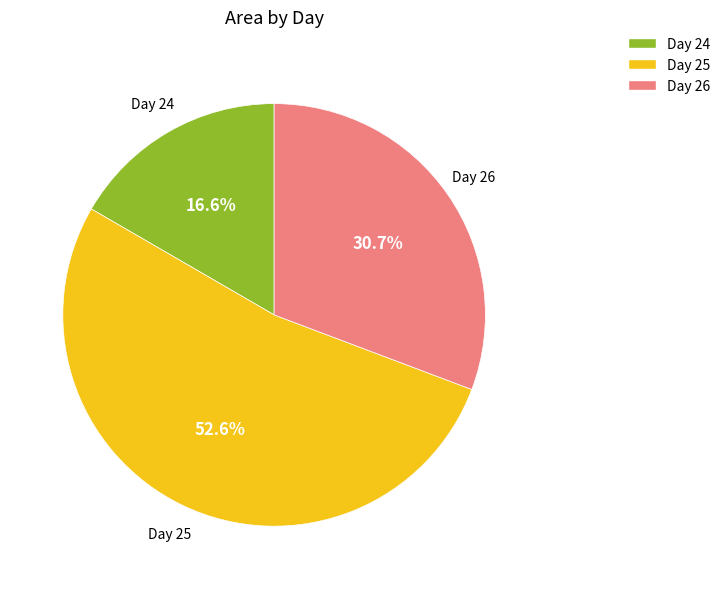

Is there any slice that represents more than half of the pie?

Yes